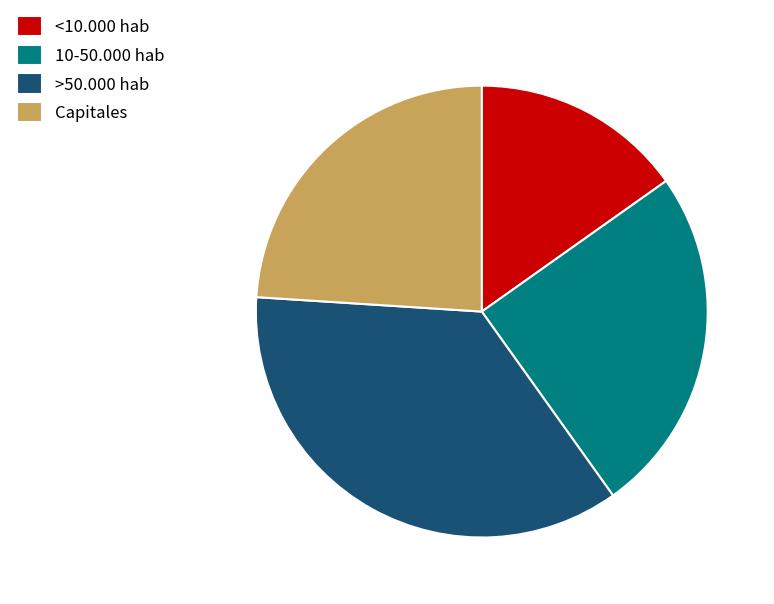

Between Capitales and <10.000 hab, which is larger?

Capitales